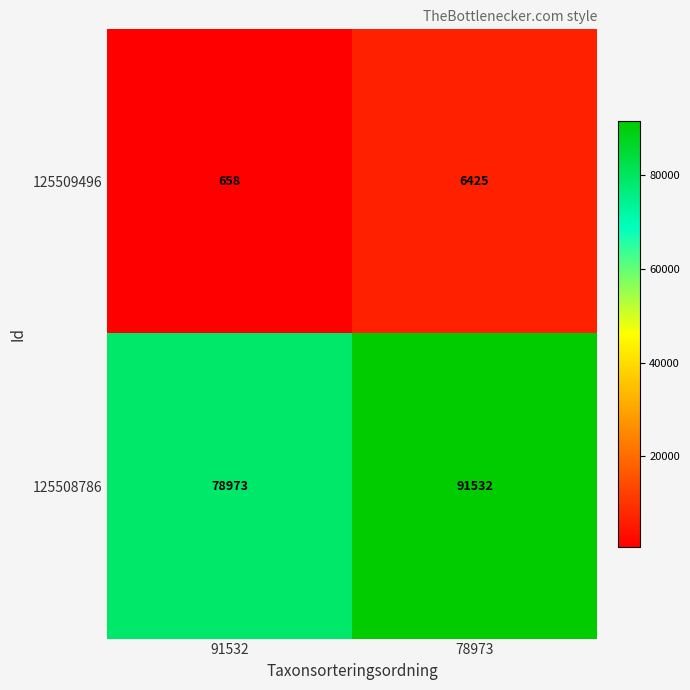

What is the difference between the 125508786 values at 78973 and 91532?

12559